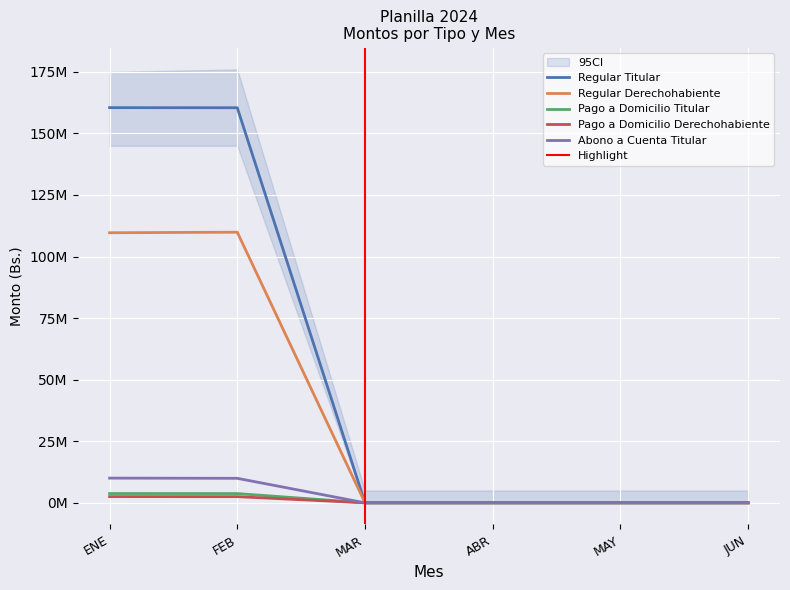

True or false: Regular Titular and Regular Derechohabiente intersect in this chart.

False